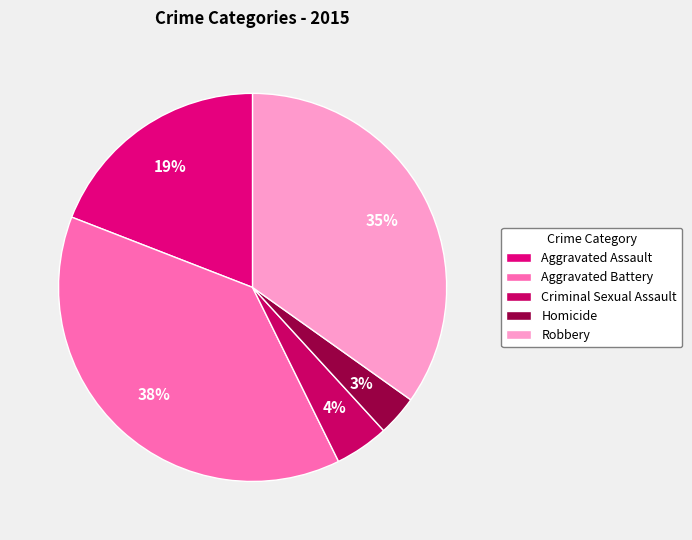

Is the sum of Aggravated Battery and Homicide greater than half?

No